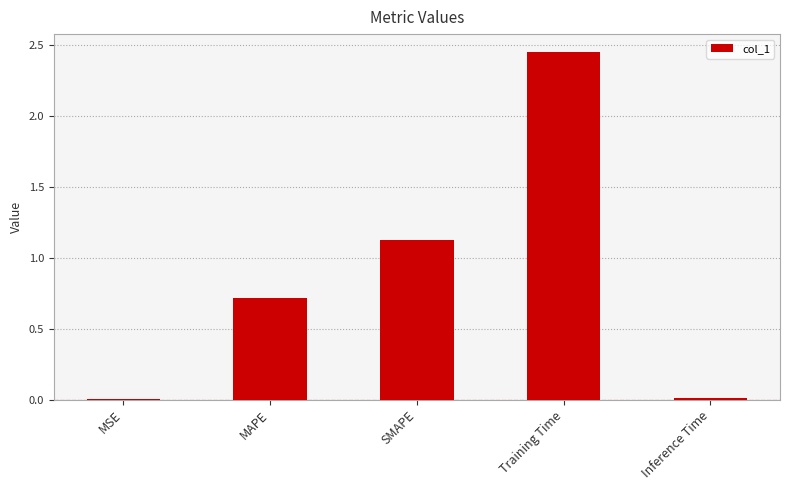

The value at MSE is 0.0. True or false?

True